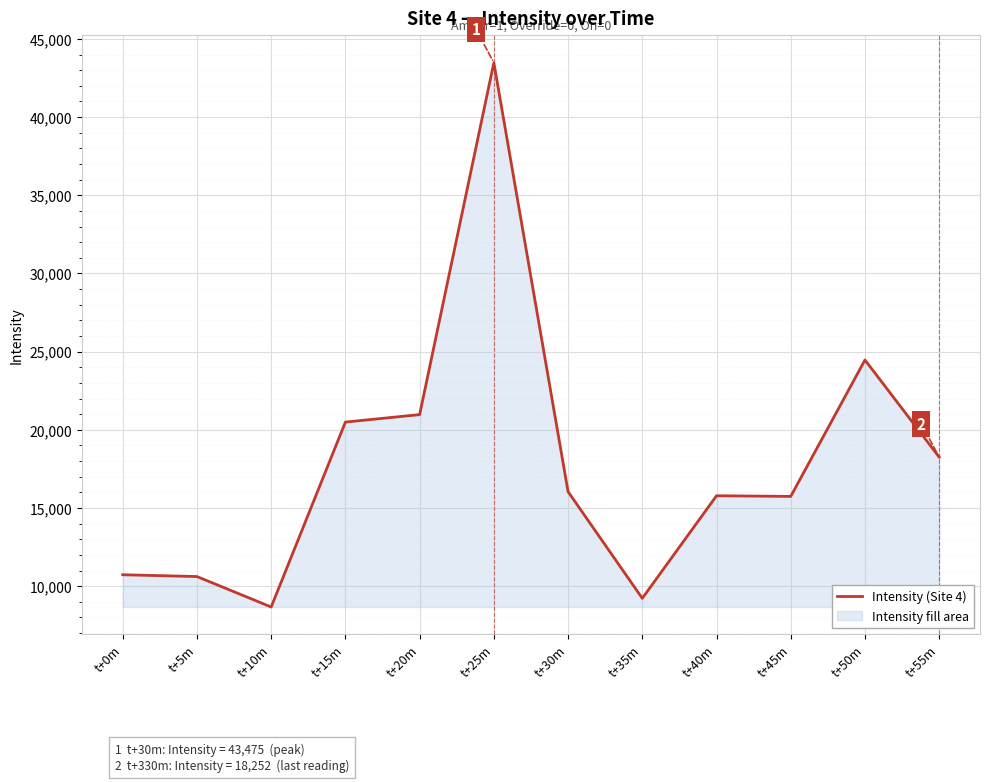

Between t+15m and t+30m, which is larger?

t+15m